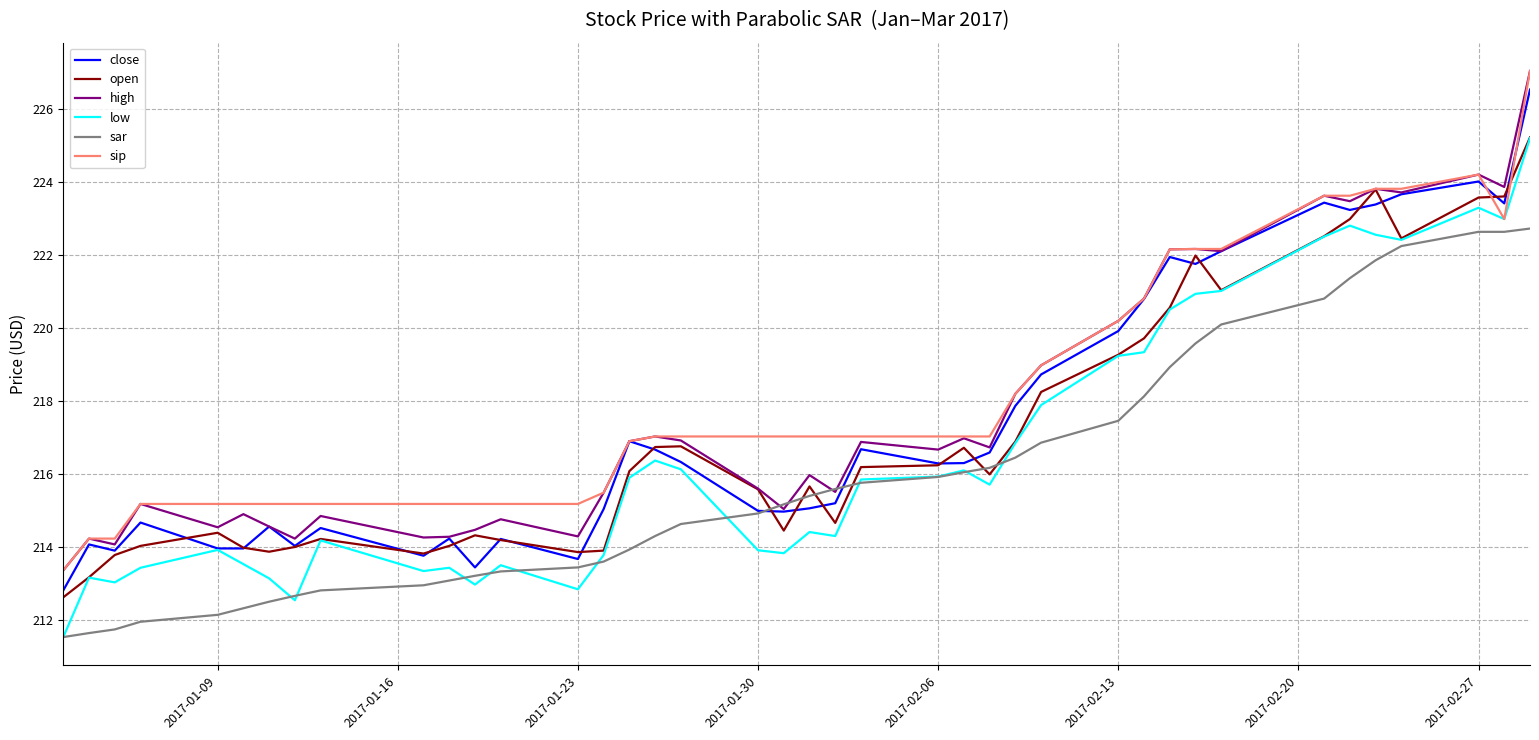

What is the maximum value for open?

225.2